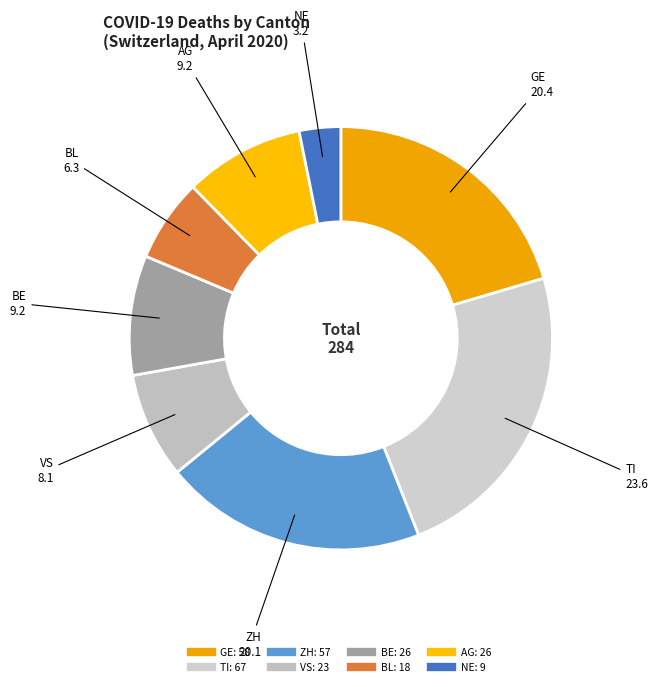

Is there any slice that represents more than half of the pie?

No